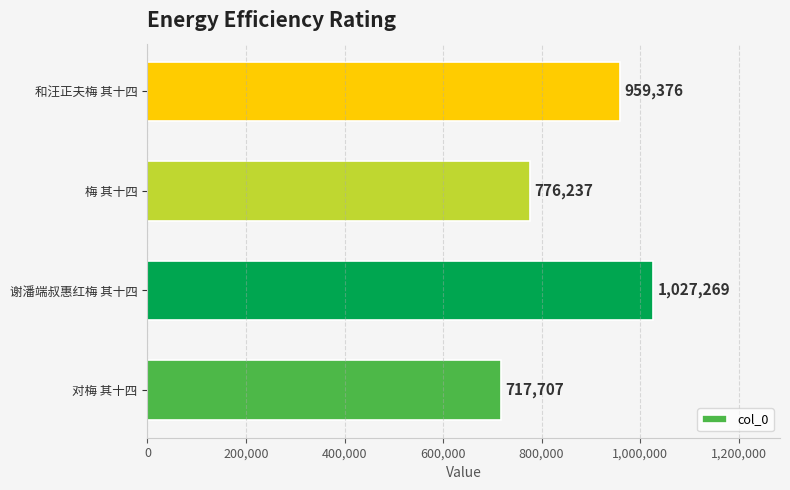

What is the change in value from 对梅 其十四 to 梅 其十四?

+58530